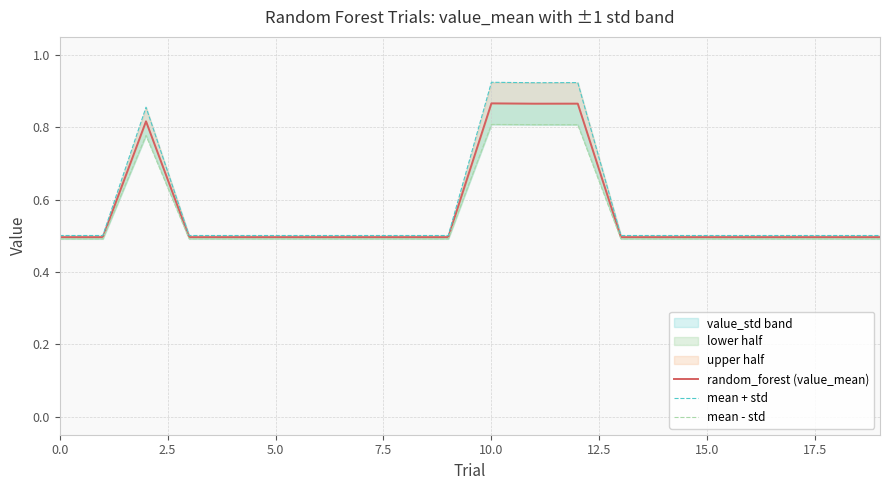

List the series in order of their peak value, highest first.

mean + std, random_forest (value_mean), mean - std